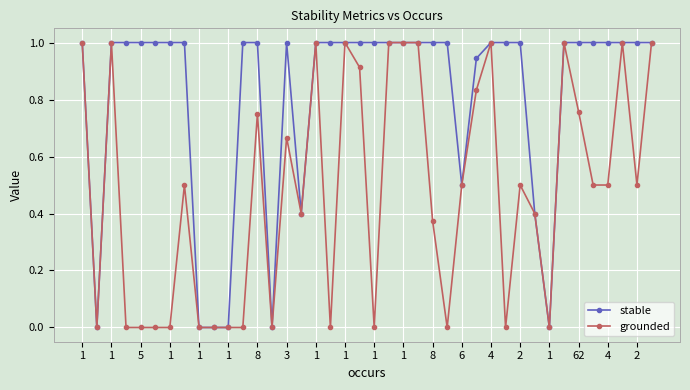

What is the value of the stable point at the 1st from the left?

1.0